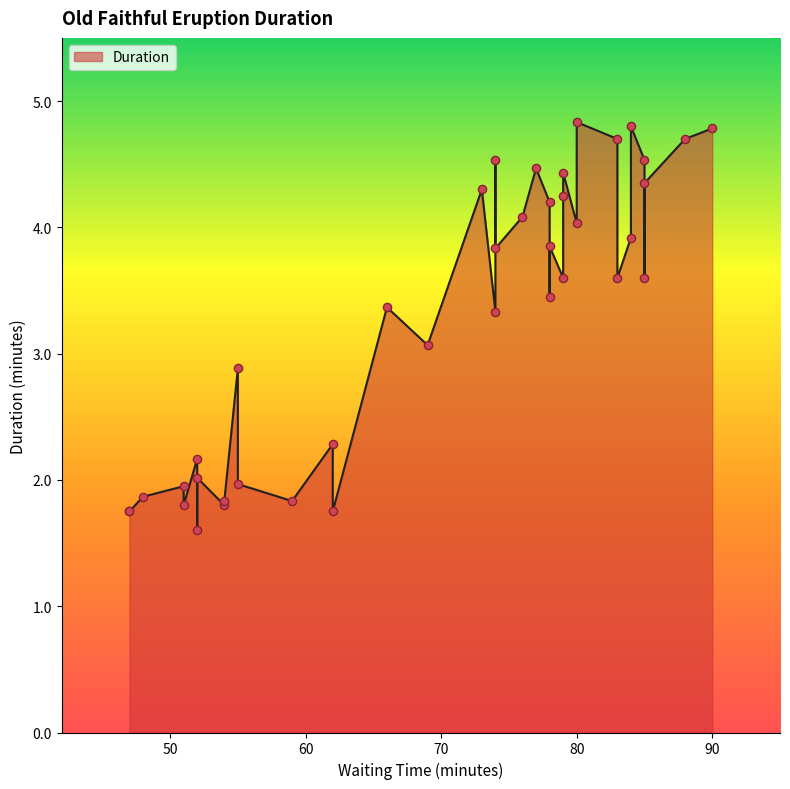

What is the change in value from 83 to 73?

-0.4